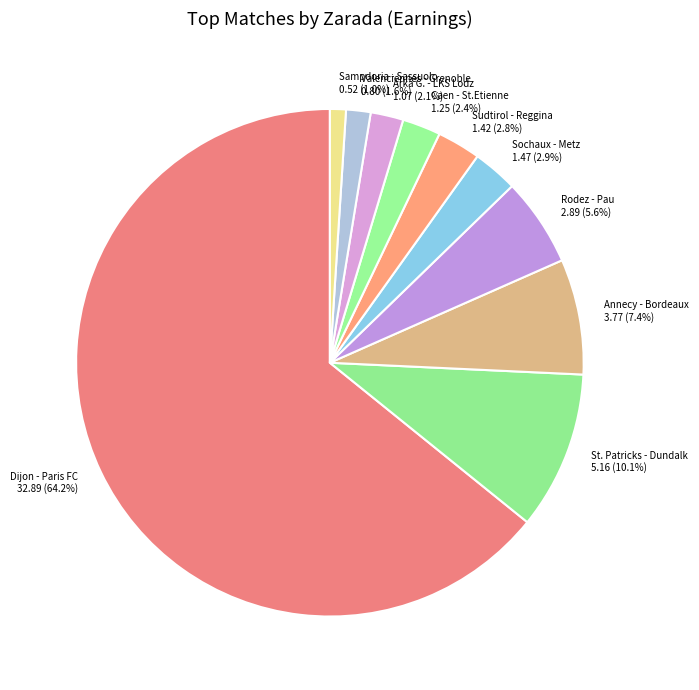

Between Arka G. - LKS Lodz 1.07 (2.1%) and Valenciennes - Grenoble 0.80 (1.6%), which is larger?

Arka G. - LKS Lodz 1.07 (2.1%)